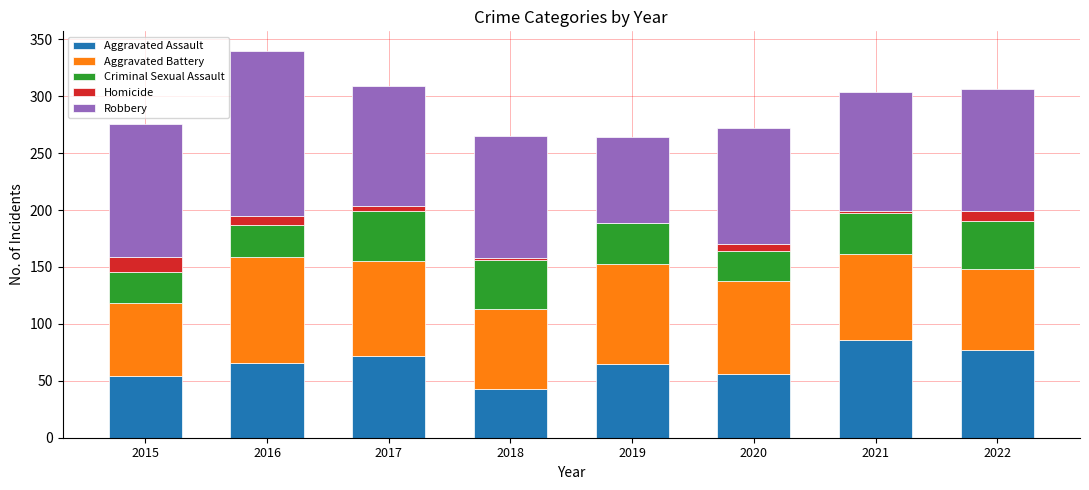

What is the highest value of the Aggravated Assault series?

86